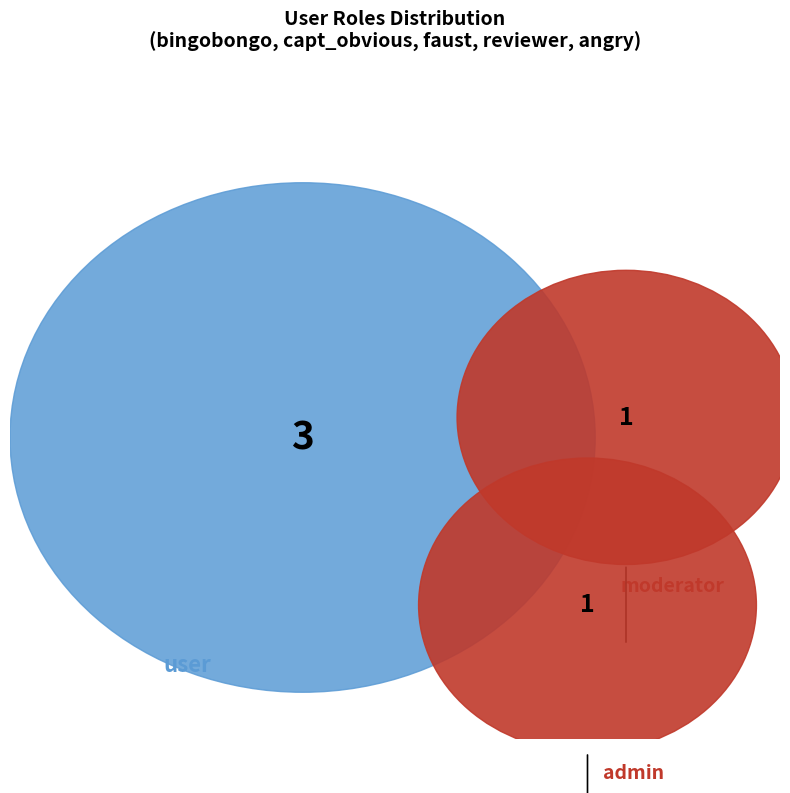

Do capt_obvious and reviewer together represent more than half of the pie?

No